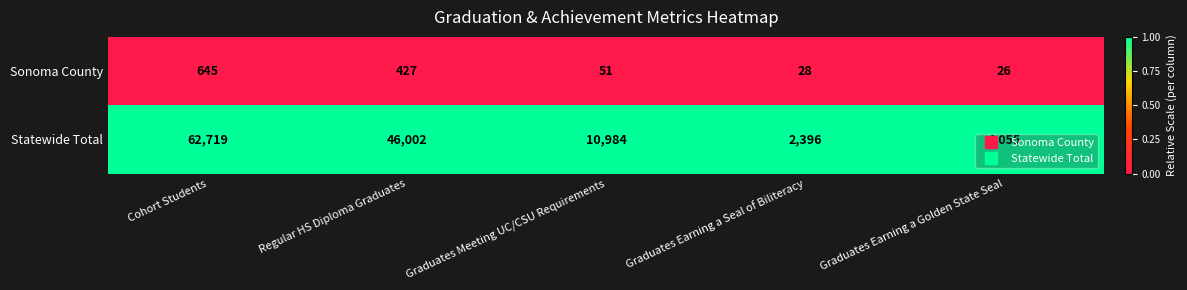

Which series has the largest range (max minus min)?

Statewide Total